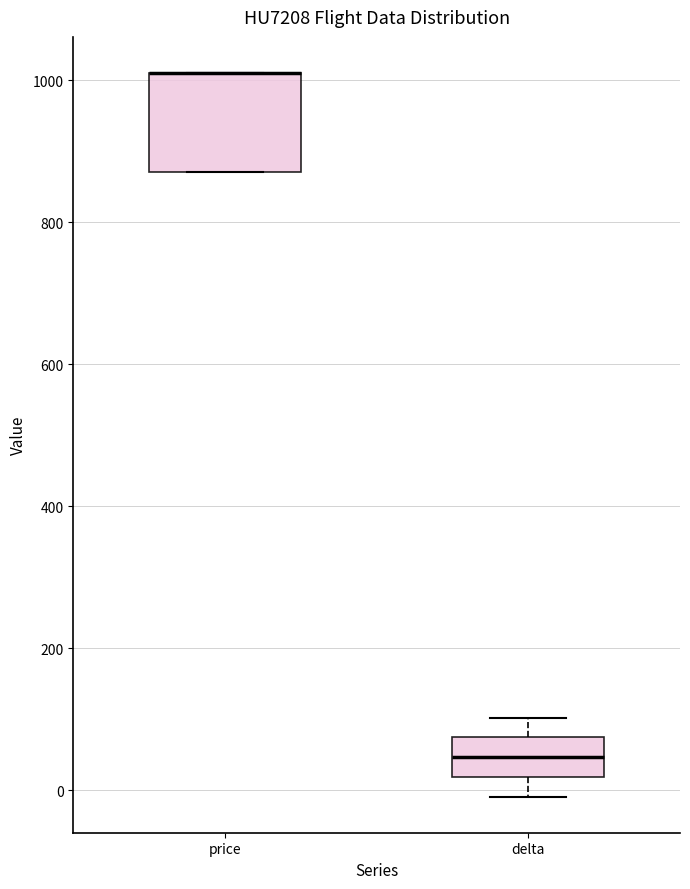

Which box is the tallest, from its lower edge to its upper edge?

price